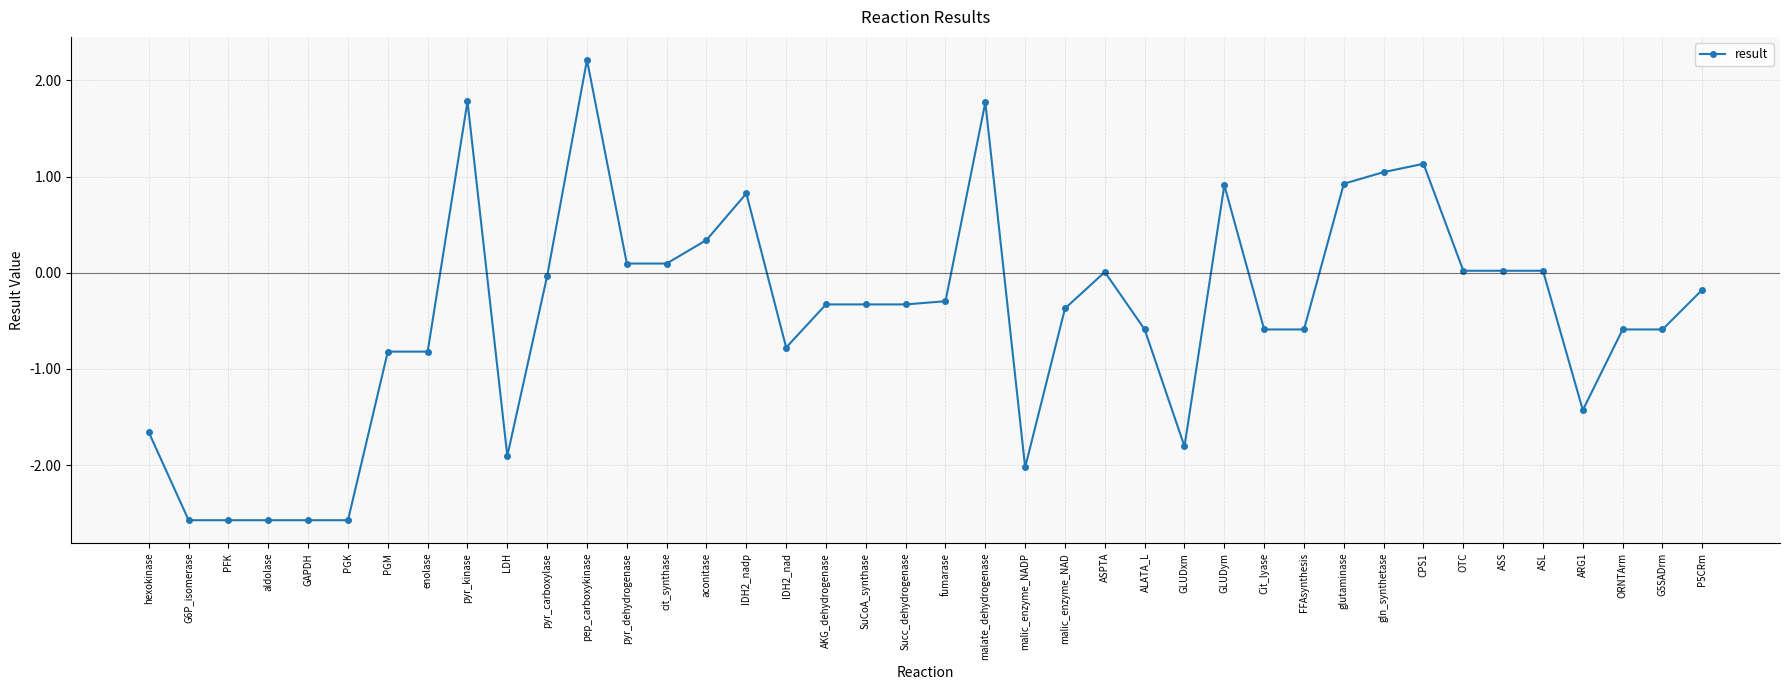

True or false: the data has more than 2 interior local peaks.

True